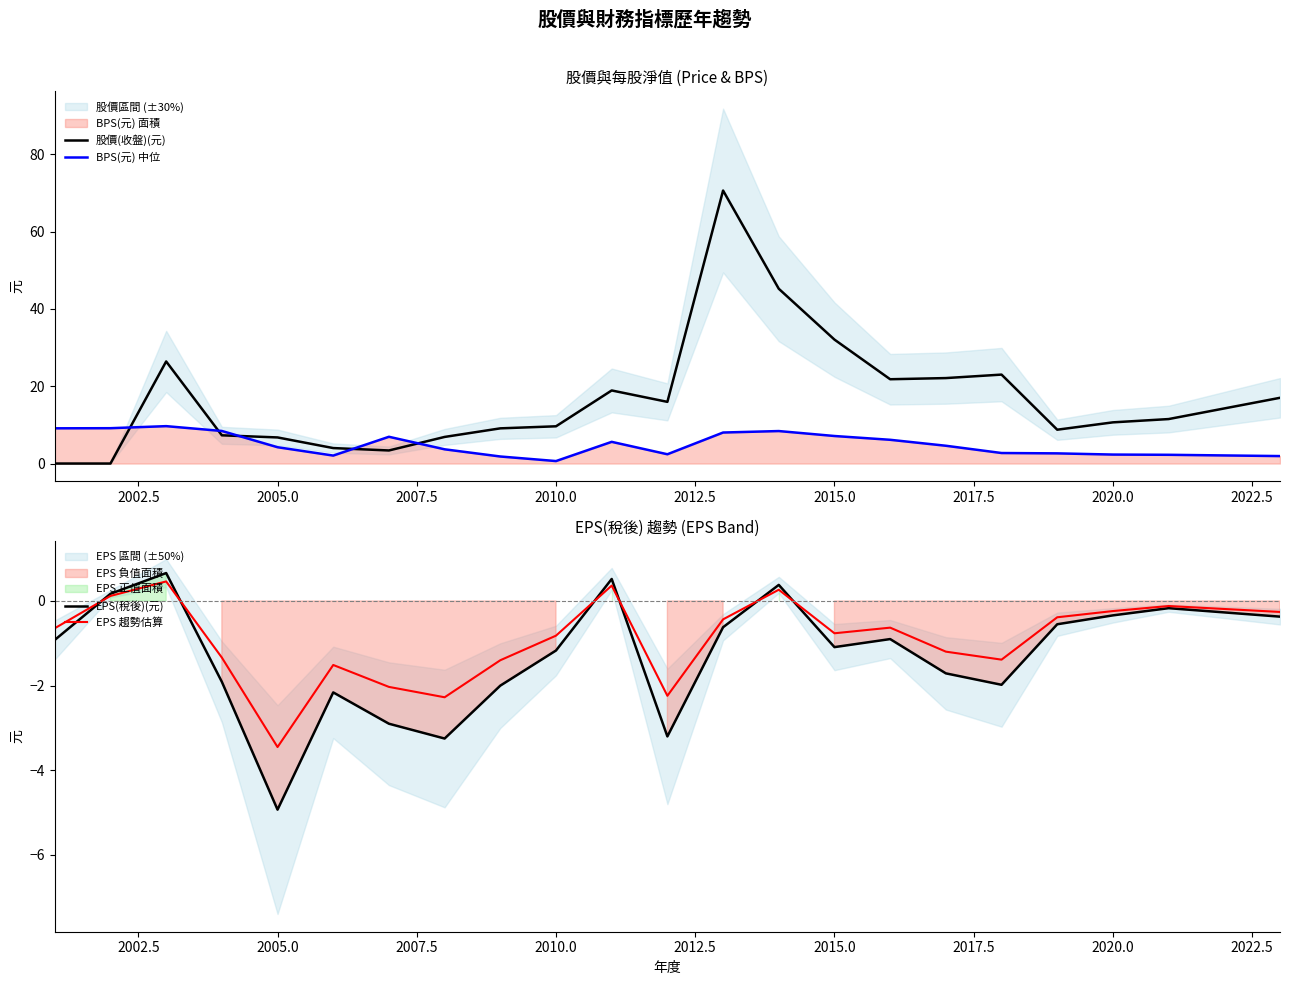

What is the maximum value for 股價(收盤)(元)?

70.6